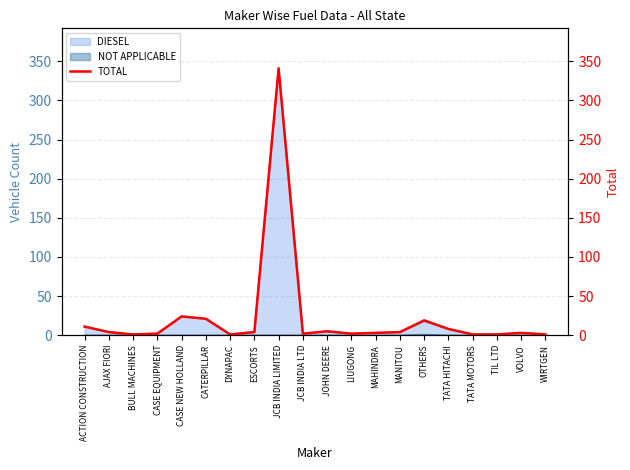

List the labels in order of value, largest first.

JCB INDIA LIMITED, CASE NEW HOLLAND, CATERPILLAR, OTHERS, ACTION CONSTRUCTION, TATA HITACHI, JOHN DEERE, AJAX FIORI, ESCORTS, MANITOU, MAHINDRA, VOLVO, CASE EQUIPMENT, JCB INDIA LTD, LIUGONG, BULL MACHINES, DYNAPAC, TATA MOTORS, TIL LTD, WIRTGEN